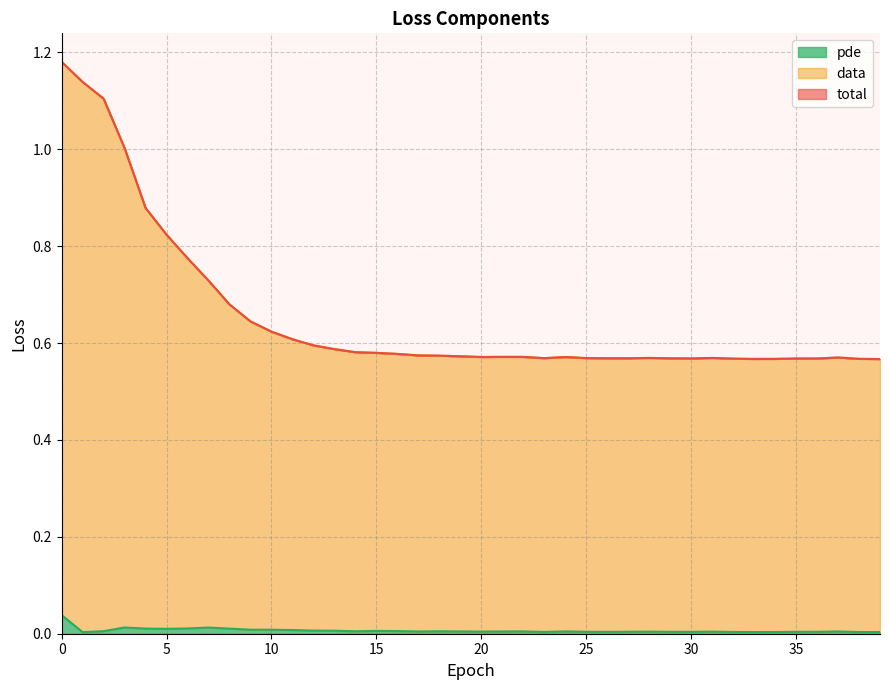

Reading left to right, transcribe all the data shown in this chart.

total: 1.2	1.1	1.1	1.0	0.9	0.8	0.8	0.7	0.7	0.6	0.6	0.6	0.6	0.6	0.6	0.6	0.6	0.6	0.6	0.6	0.6	0.6	0.6	0.6	0.6	0.6	0.6	0.6	0.6	0.6	0.6	0.6	0.6	0.6	0.6	0.6	0.6	0.6	0.6	0.6
data: 1.2	1.1	1.1	1.0	0.9	0.8	0.8	0.7	0.7	0.6	0.6	0.6	0.6	0.6	0.6	0.6	0.6	0.6	0.6	0.6	0.6	0.6	0.6	0.6	0.6	0.6	0.6	0.6	0.6	0.6	0.6	0.6	0.6	0.6	0.6	0.6	0.6	0.6	0.6	0.6
pde: 0.0	0.0	0.0	0.0	0.0	0.0	0.0	0.0	0.0	0.0	0.0	0.0	0.0	0.0	0.0	0.0	0.0	0.0	0.0	0.0	0.0	0.0	0.0	0.0	0.0	0.0	0.0	0.0	0.0	0.0	0.0	0.0	0.0	0.0	0.0	0.0	0.0	0.0	0.0	0.0